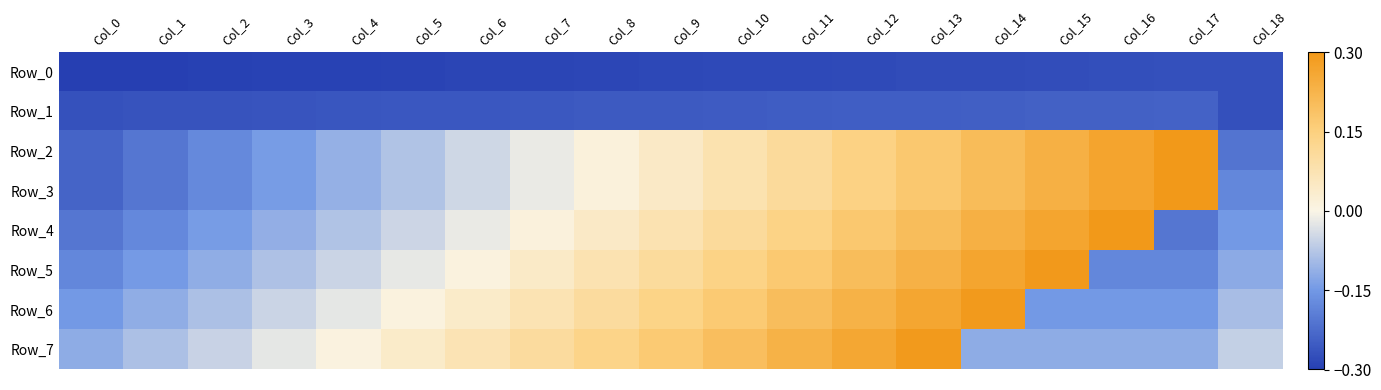

Reading left to right, transcribe all the data shown in this chart.

Row_0: Col_0=-0.3	Col_1=-0.3	Col_2=-0.3	Col_3=-0.3	Col_4=-0.3	Col_5=-0.3	Col_6=-0.3	Col_7=-0.3	Col_8=-0.3	Col_9=-0.3	Col_10=-0.3	Col_11=-0.3	Col_12=-0.3	Col_13=-0.3	Col_14=-0.3	Col_15=-0.3	Col_16=-0.3	Col_17=-0.3	Col_18=-0.3
Row_1: Col_0=-0.3	Col_1=-0.3	Col_2=-0.3	Col_3=-0.3	Col_4=-0.3	Col_5=-0.3	Col_6=-0.3	Col_7=-0.3	Col_8=-0.3	Col_9=-0.3	Col_10=-0.3	Col_11=-0.2	Col_12=-0.2	Col_13=-0.2	Col_14=-0.2	Col_15=-0.2	Col_16=-0.2	Col_17=-0.2	Col_18=-0.3
Row_2: Col_0=-0.2	Col_1=-0.2	Col_2=-0.2	Col_3=-0.1	Col_4=-0.1	Col_5=-0.1	Col_6=-0.0	Col_7=-0.0	Col_8=0.0	Col_9=0.0	Col_10=0.1	Col_11=0.1	Col_12=0.1	Col_13=0.2	Col_14=0.2	Col_15=0.2	Col_16=0.3	Col_17=0.3	Col_18=-0.2
Row_3: Col_0=-0.2	Col_1=-0.2	Col_2=-0.2	Col_3=-0.1	Col_4=-0.1	Col_5=-0.1	Col_6=-0.0	Col_7=-0.0	Col_8=0.0	Col_9=0.0	Col_10=0.1	Col_11=0.1	Col_12=0.1	Col_13=0.2	Col_14=0.2	Col_15=0.2	Col_16=0.3	Col_17=0.3	Col_18=-0.2
Row_4: Col_0=-0.2	Col_1=-0.2	Col_2=-0.1	Col_3=-0.1	Col_4=-0.1	Col_5=-0.0	Col_6=-0.0	Col_7=0.0	Col_8=0.0	Col_9=0.1	Col_10=0.1	Col_11=0.1	Col_12=0.2	Col_13=0.2	Col_14=0.2	Col_15=0.3	Col_16=0.3	Col_17=-0.2	Col_18=-0.1
Row_5: Col_0=-0.2	Col_1=-0.1	Col_2=-0.1	Col_3=-0.1	Col_4=-0.1	Col_5=-0.0	Col_6=0.0	Col_7=0.0	Col_8=0.1	Col_9=0.1	Col_10=0.1	Col_11=0.2	Col_12=0.2	Col_13=0.2	Col_14=0.3	Col_15=0.3	Col_16=-0.2	Col_17=-0.2	Col_18=-0.1
Row_6: Col_0=-0.1	Col_1=-0.1	Col_2=-0.1	Col_3=-0.1	Col_4=-0.0	Col_5=0.0	Col_6=0.0	Col_7=0.1	Col_8=0.1	Col_9=0.1	Col_10=0.2	Col_11=0.2	Col_12=0.2	Col_13=0.3	Col_14=0.3	Col_15=-0.1	Col_16=-0.1	Col_17=-0.1	Col_18=-0.1
Row_7: Col_0=-0.1	Col_1=-0.1	Col_2=-0.1	Col_3=-0.0	Col_4=0.0	Col_5=0.0	Col_6=0.1	Col_7=0.1	Col_8=0.1	Col_9=0.2	Col_10=0.2	Col_11=0.2	Col_12=0.3	Col_13=0.3	Col_14=-0.1	Col_15=-0.1	Col_16=-0.1	Col_17=-0.1	Col_18=-0.1